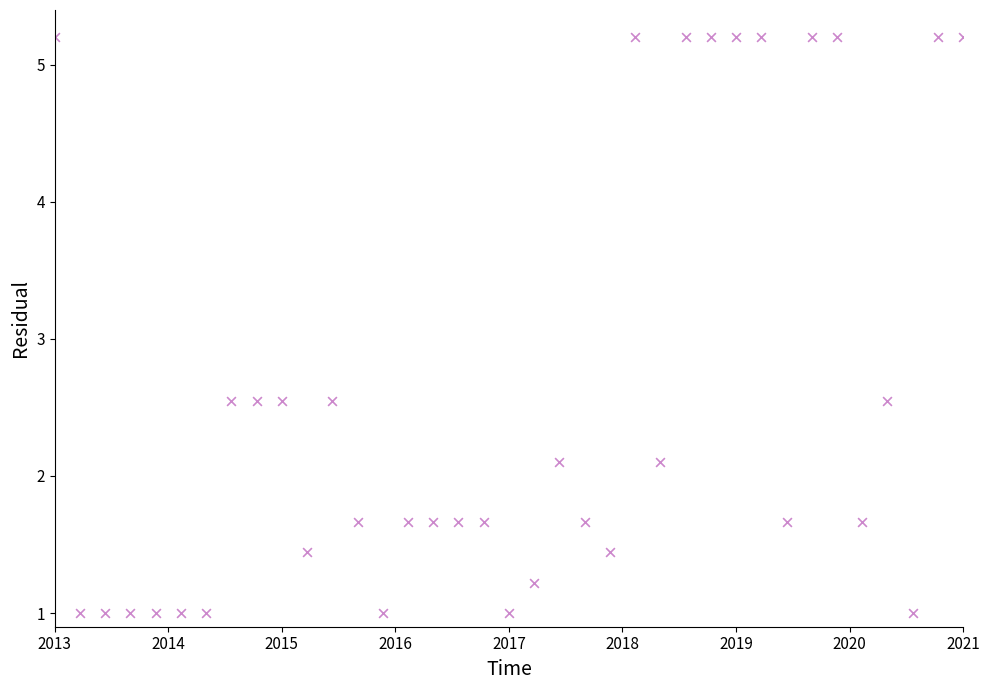

What is the range of Y values (max minus min)?

4.2